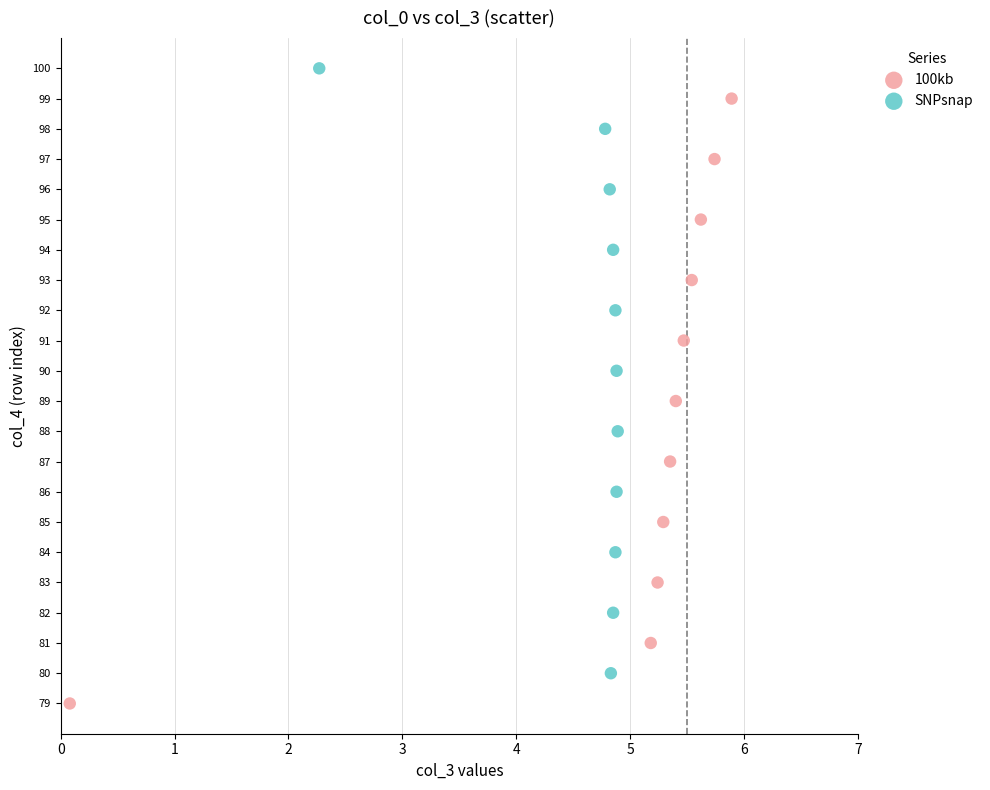

Which series contains the highest Y value?

SNPsnap